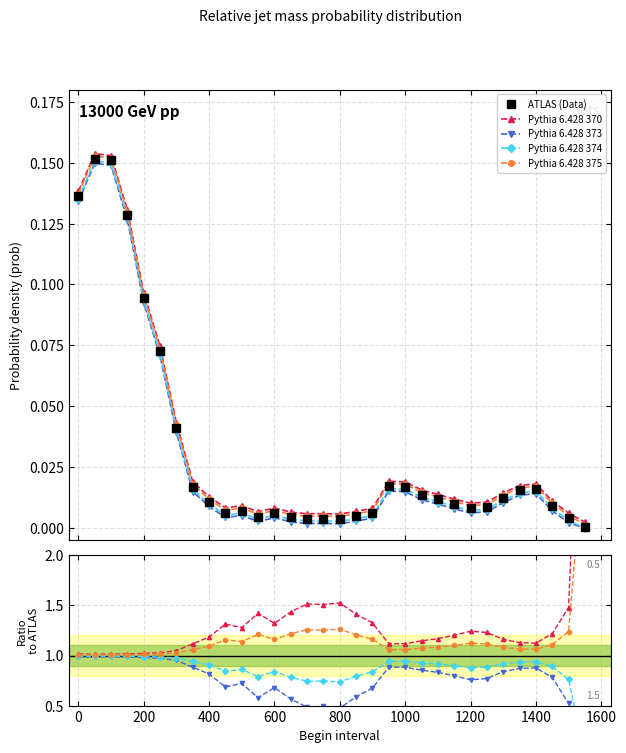

How many intersections are there between Pythia 6.428 373 and ATLAS (Data)?

1